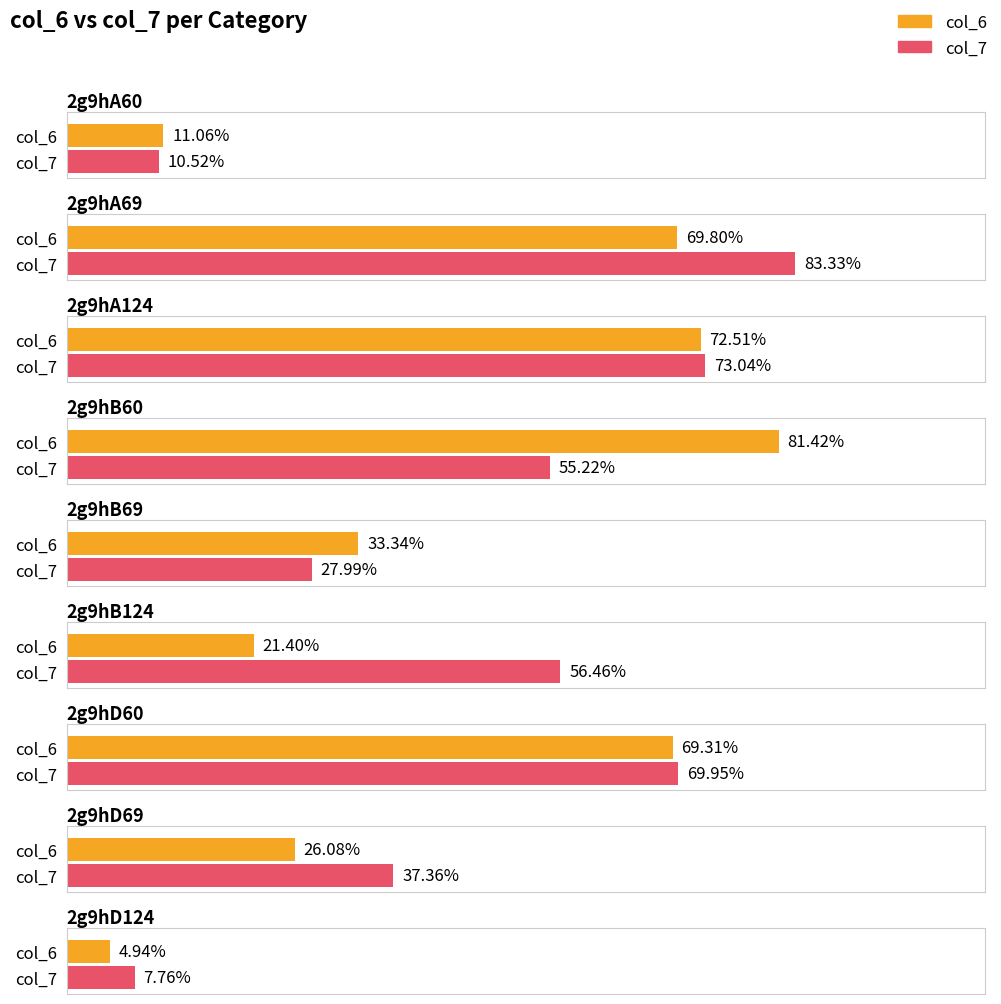

The value of col_6 at 2g9hA60 is 11.1. True or false?

True